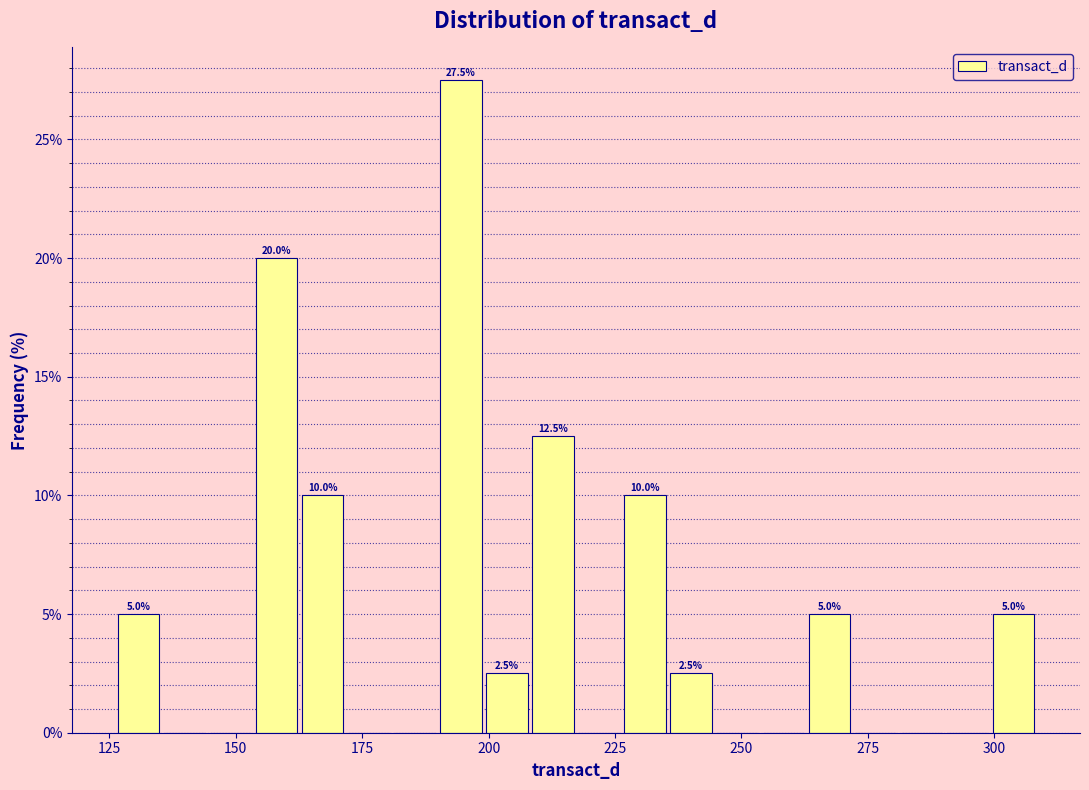

Read against the x-axis, roughly where is the centre of the tallest bar?

195